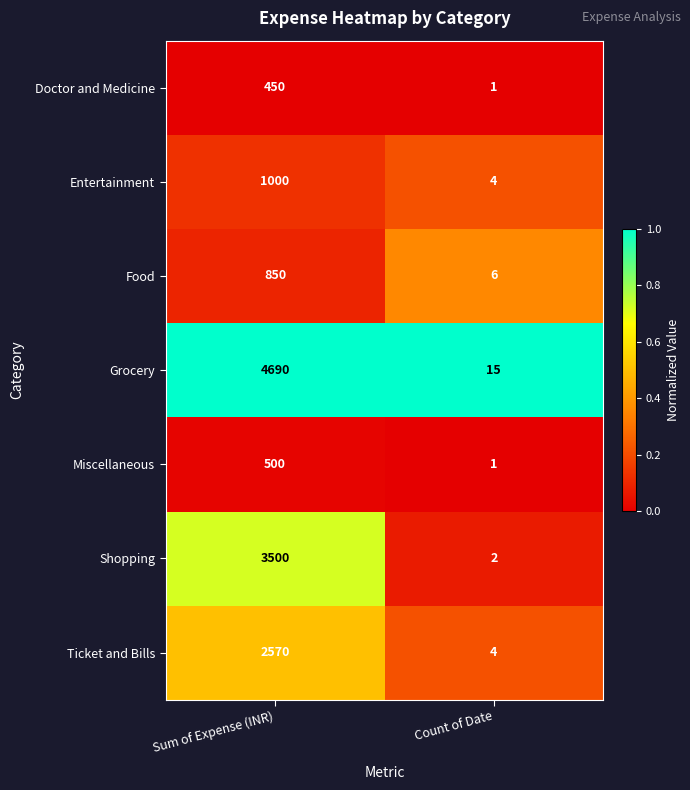

At which category does the chart reach its minimum across all series?

Count of Date